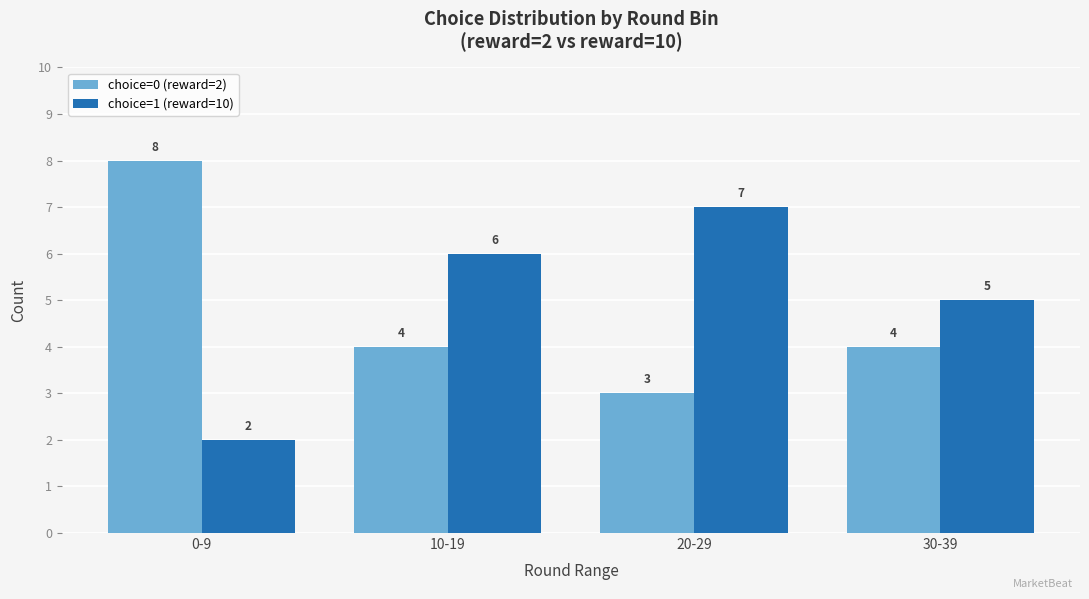

What position from the right is 20-29?

2